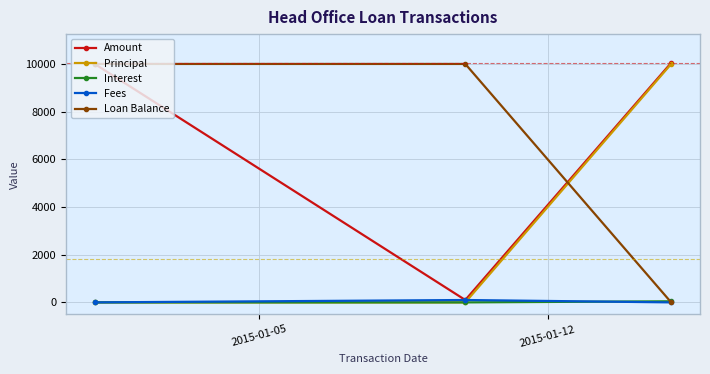

At how many categories does at least one series exceed 6188?

3